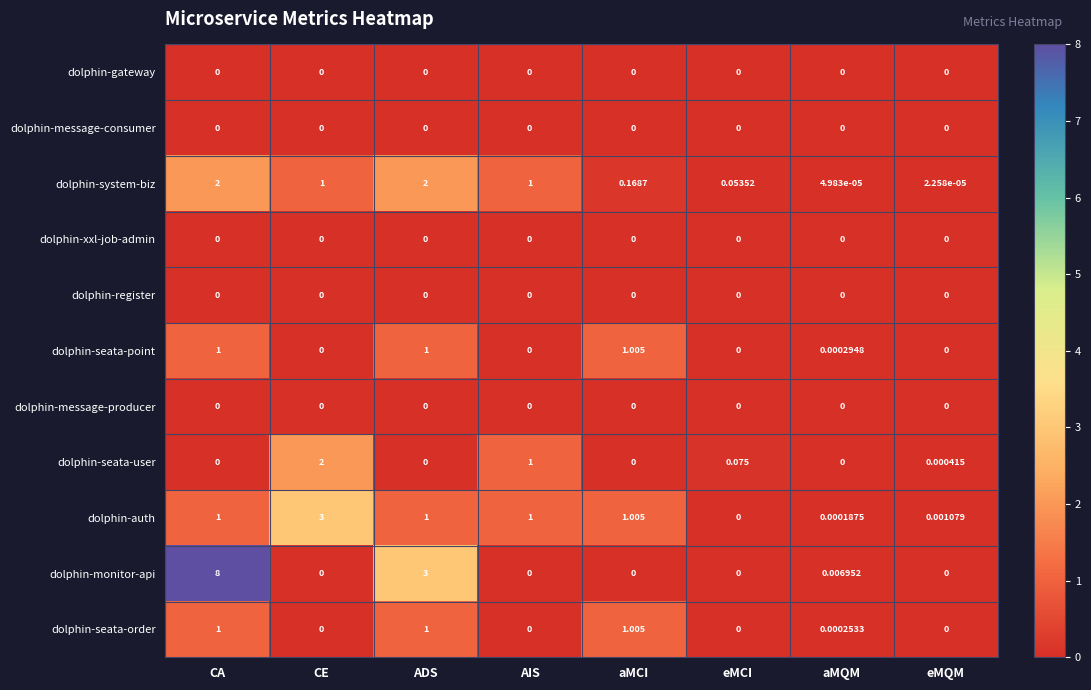

At which label does dolphin-system-biz reach its minimum?

eMQM